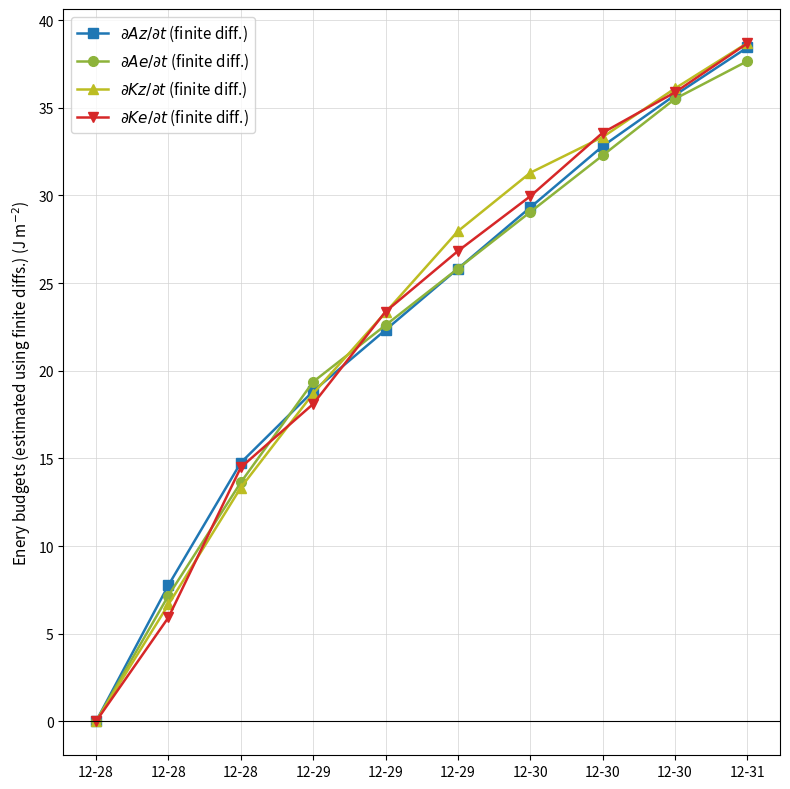

The value of $\partial Kz/\partial t$ (finite diff.) at 12-28 is 12.8. True or false?

False